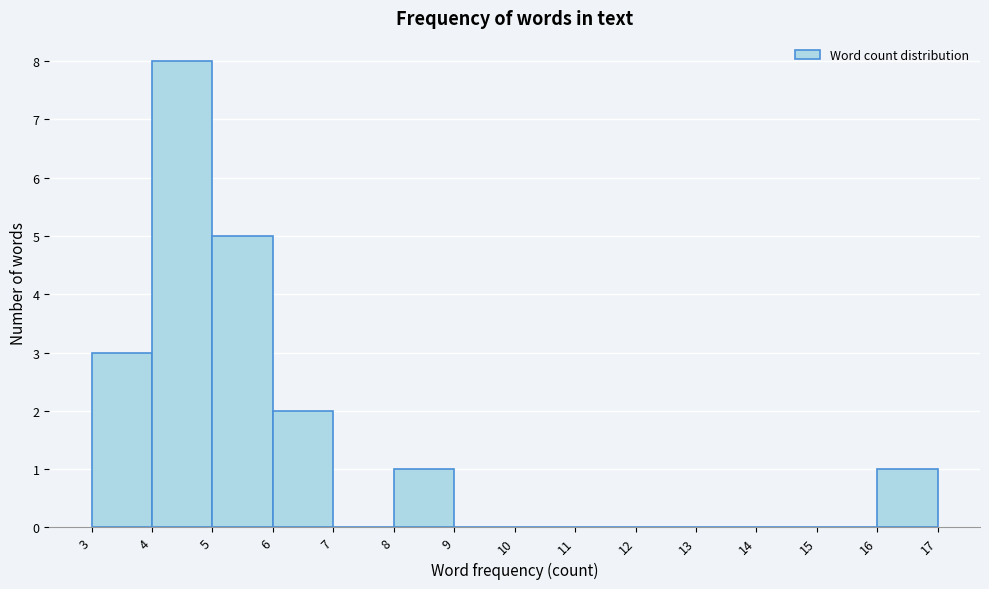

Reading left to right, list every bar in this chart as the range it spans on the x-axis followed by its height. The values are not printed on the chart, so give them approximately, as read against the axis.

3 to 4: 3
4 to 5: 8
5 to 6: 5
6 to 7: 2
7 to 8: 0
8 to 9: 1
9 to 10: 0
10 to 11: 0
11 to 12: 0
12 to 13: 0
13 to 14: 0
14 to 15: 0
15 to 16: 0
16 to 17: 1